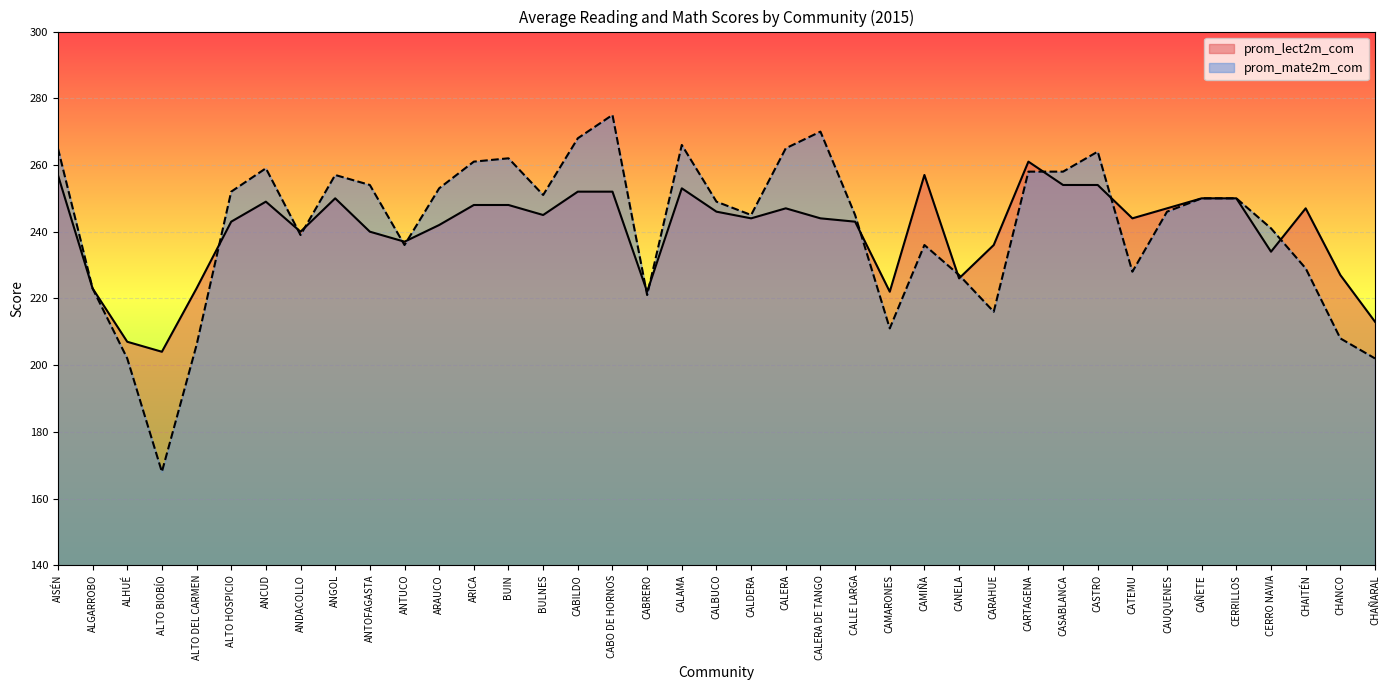

What is the approximate value of prom_lect2m_com at ALTO HOSPICIO, to the nearest 5?

245